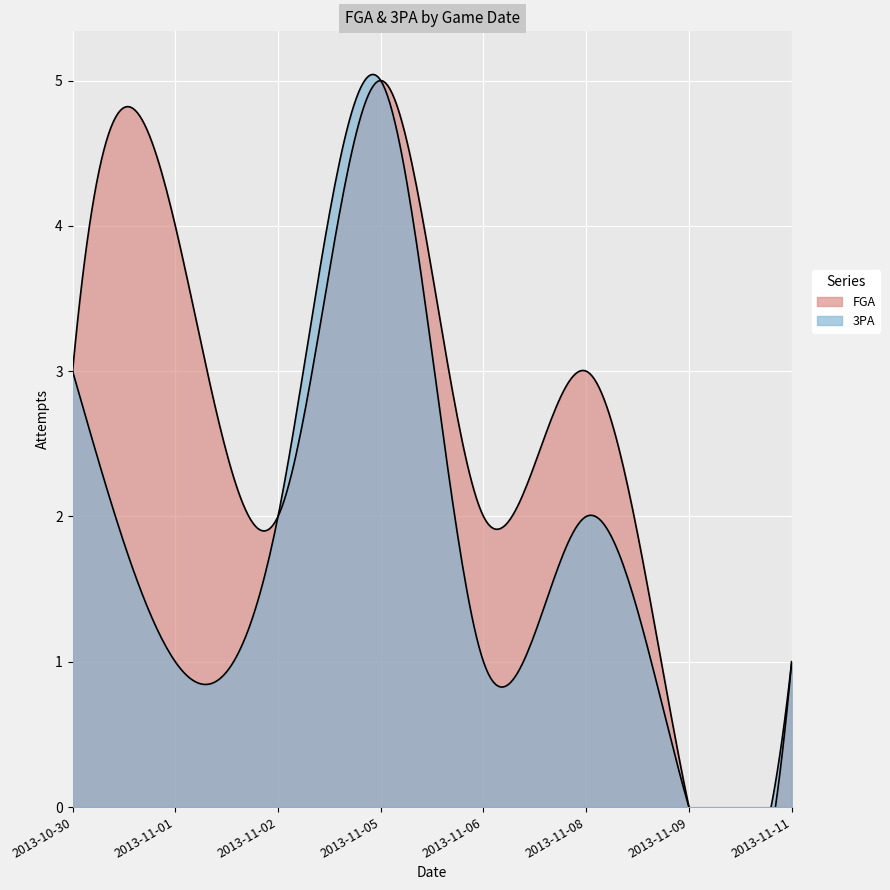

Count the number of data series in this chart.

2